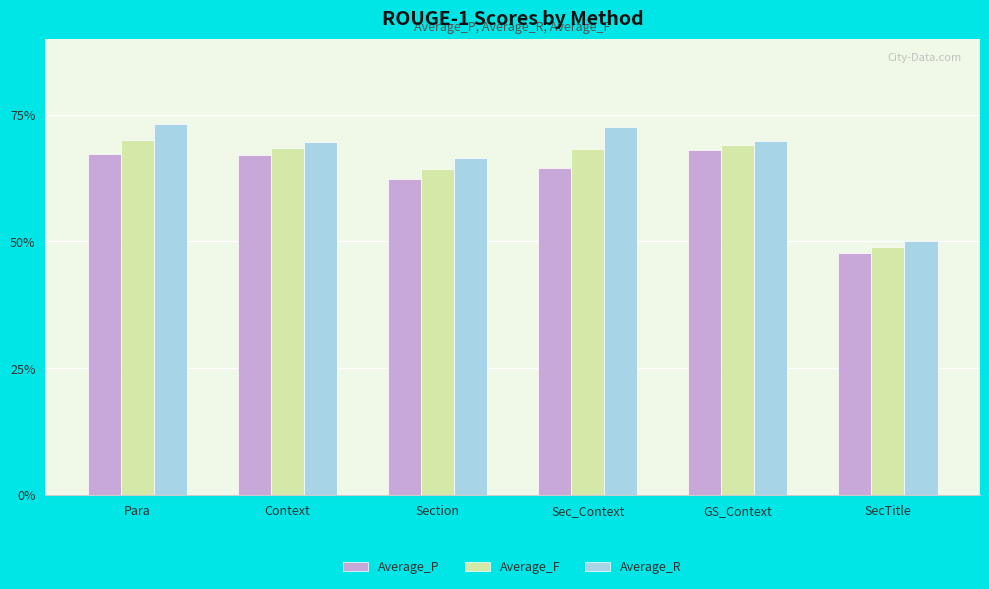

Reading right to left, extract all data points from this chart.

Average_P: 0.5	0.7	0.6	0.6	0.7	0.7
Average_F: 0.5	0.7	0.7	0.6	0.7	0.7
Average_R: 0.5	0.7	0.7	0.7	0.7	0.7